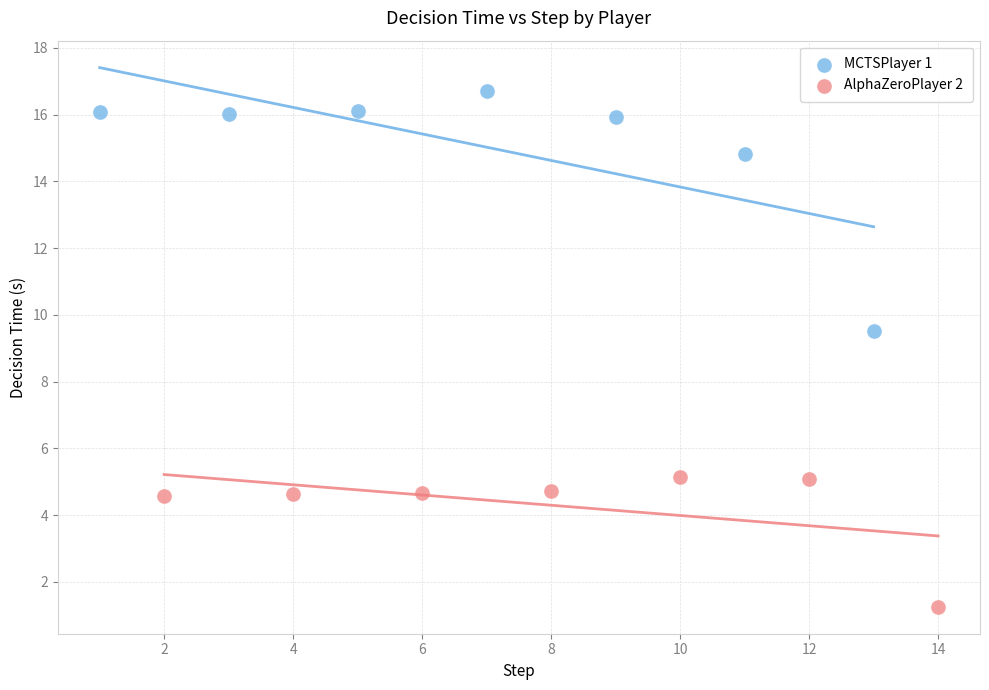

Which series contains the lowest Y value?

AlphaZeroPlayer 2